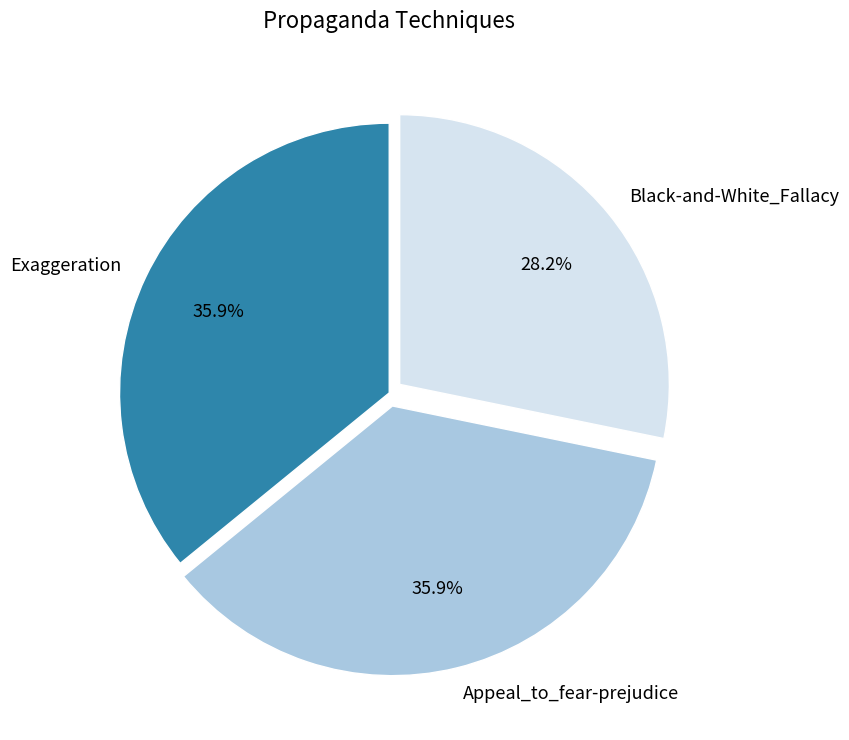

Between Exaggeration and Black-and-White_Fallacy, which is larger?

Exaggeration